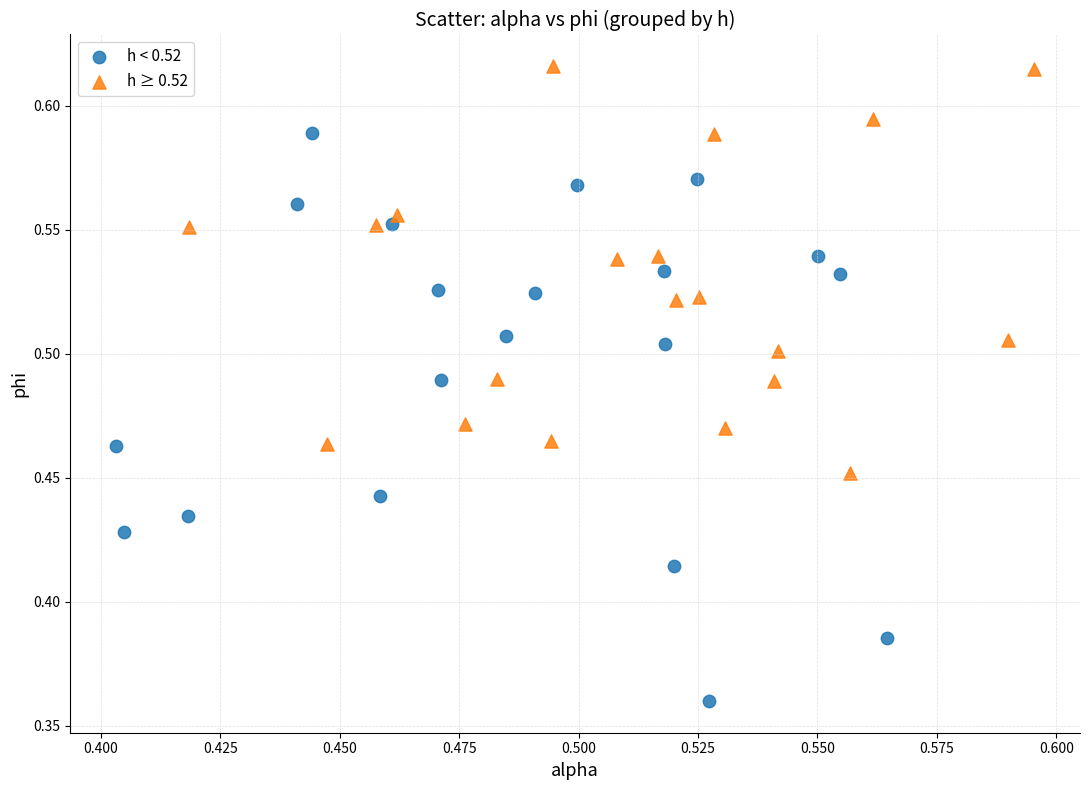

Which series reaches the maximum Y coordinate?

h ≥ 0.52